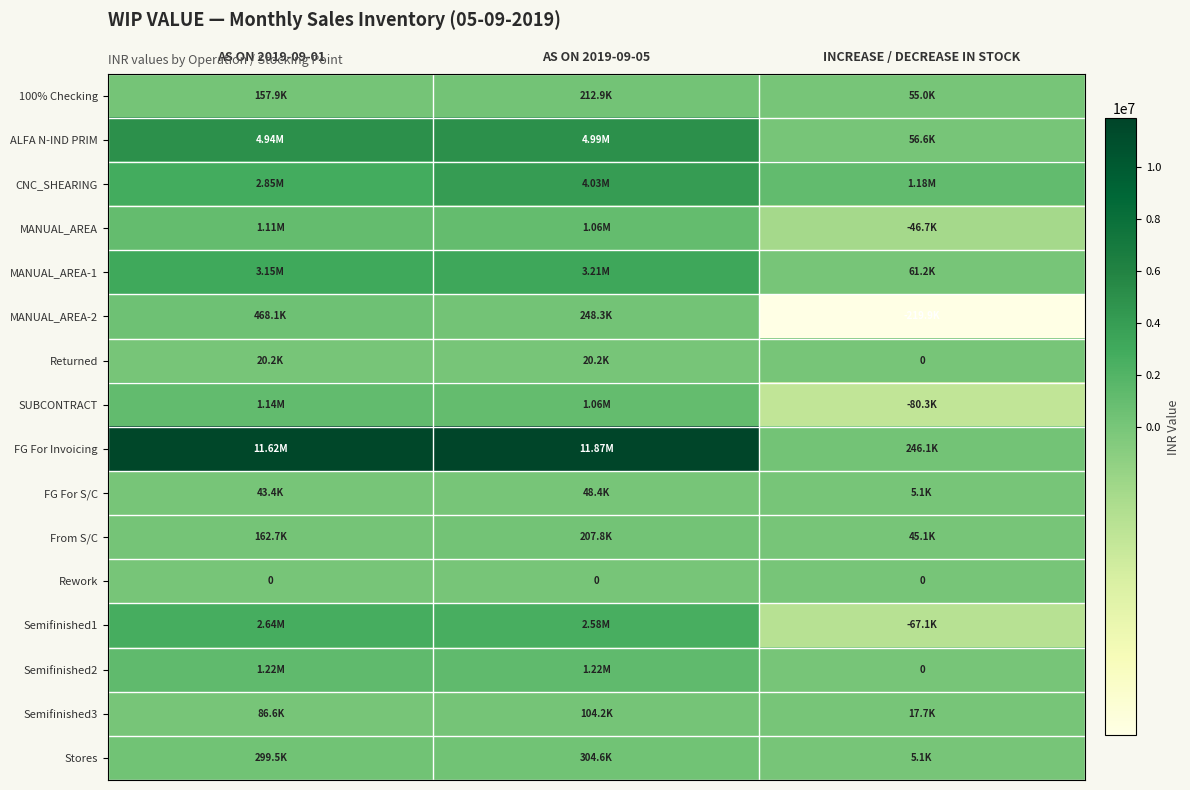

Rank the series at AS ON 2019-09-01 from highest to lowest value.

FG For Invoicing, ALFA N-IND PRIM, MANUAL_AREA-1, CNC_SHEARING, Semifinished1, Semifinished2, SUBCONTRACT, MANUAL_AREA, MANUAL_AREA-2, Stores, From S/C, 100% Checking, Semifinished3, FG For S/C, Returned, Rework